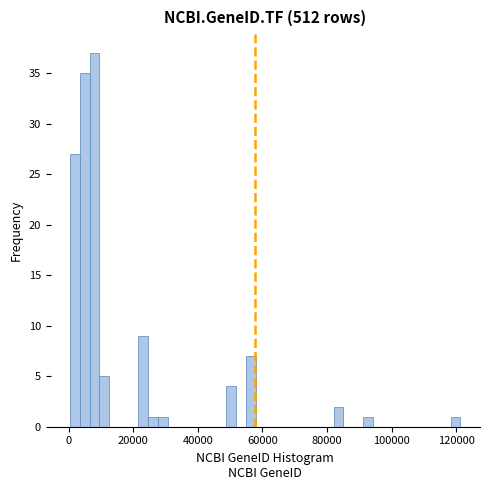

Read against the x-axis, roughly where is the centre of the tallest bar?

8000